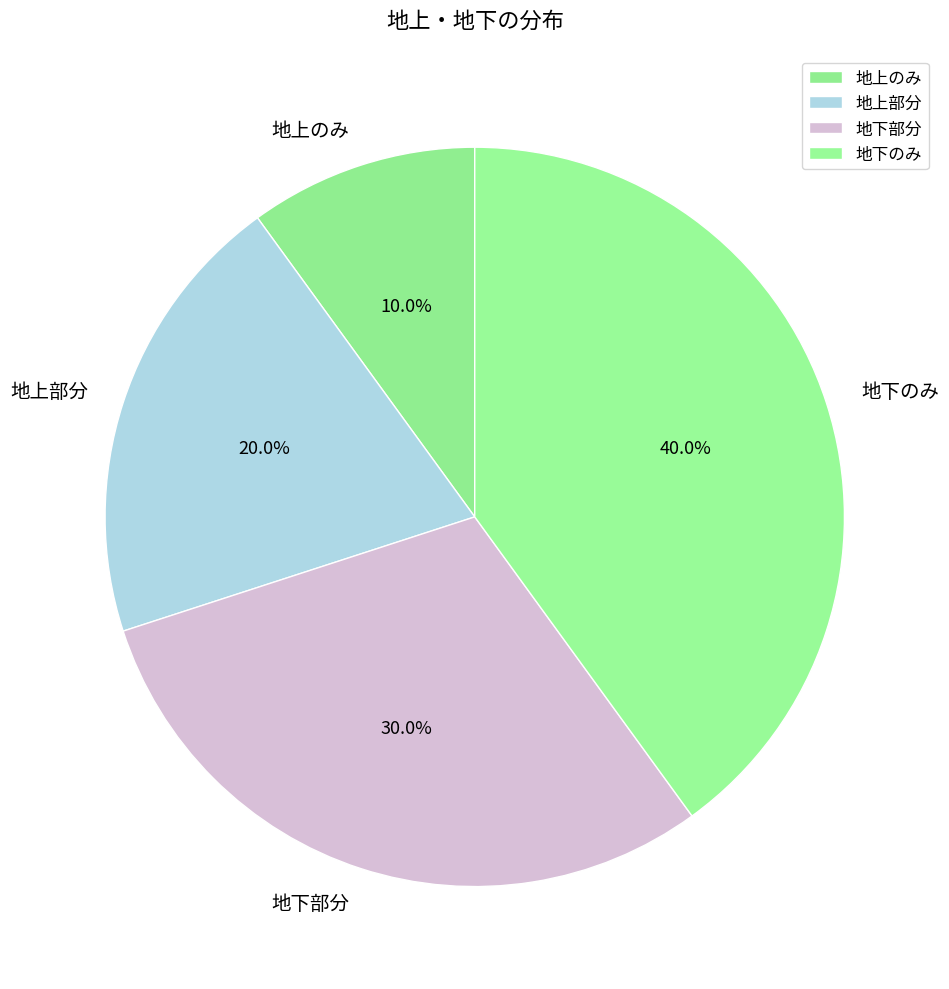

What percentage is the 地下のみ slice, to the nearest percent?

40%